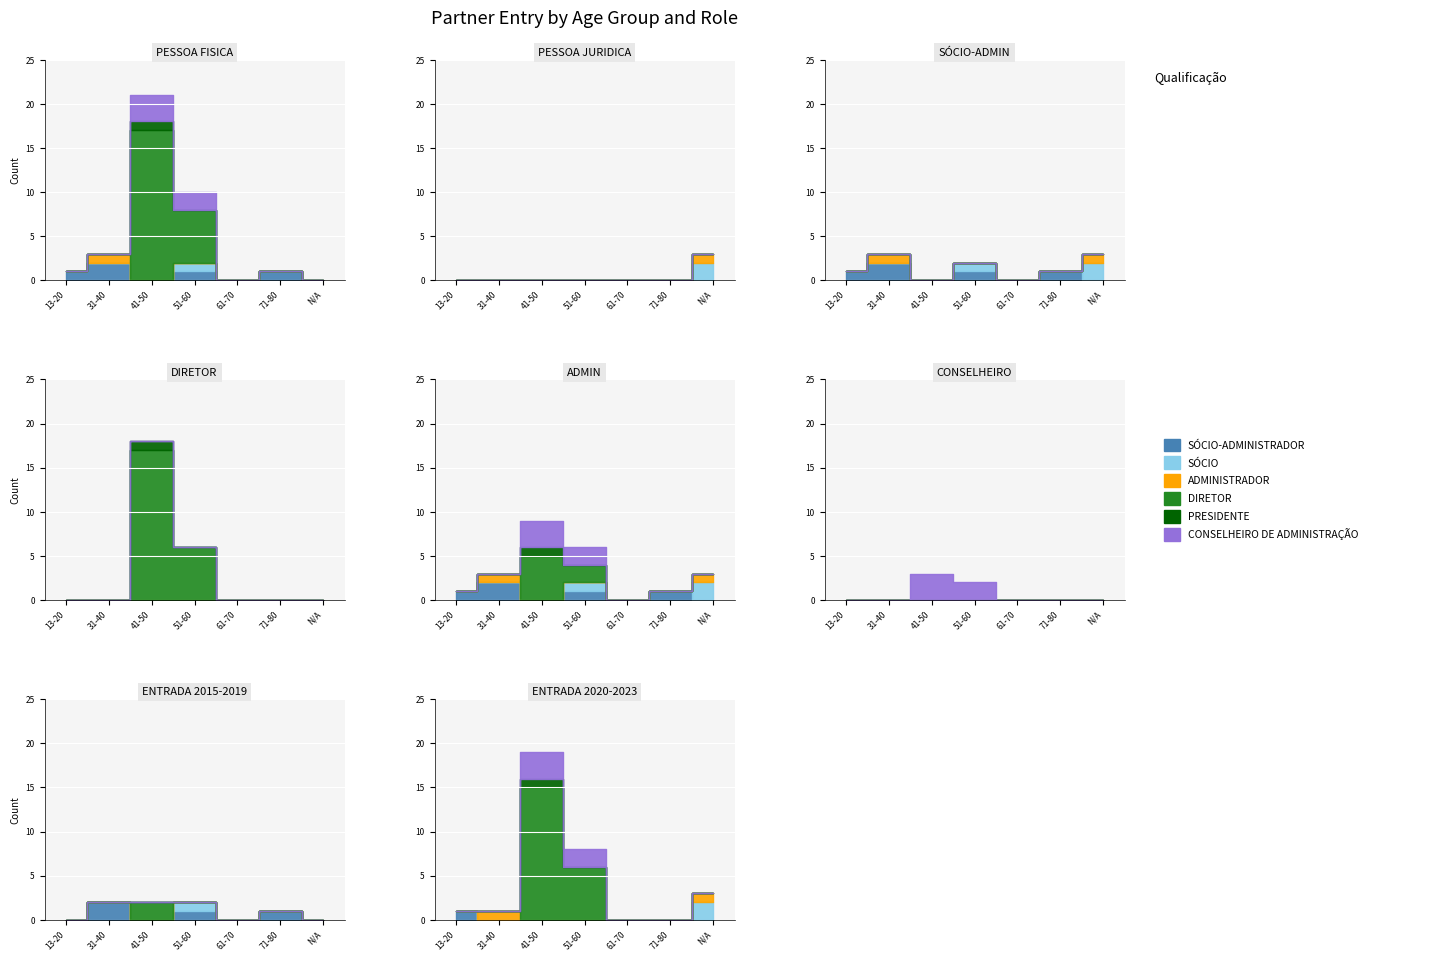

How many categories are shown in the chart?

7